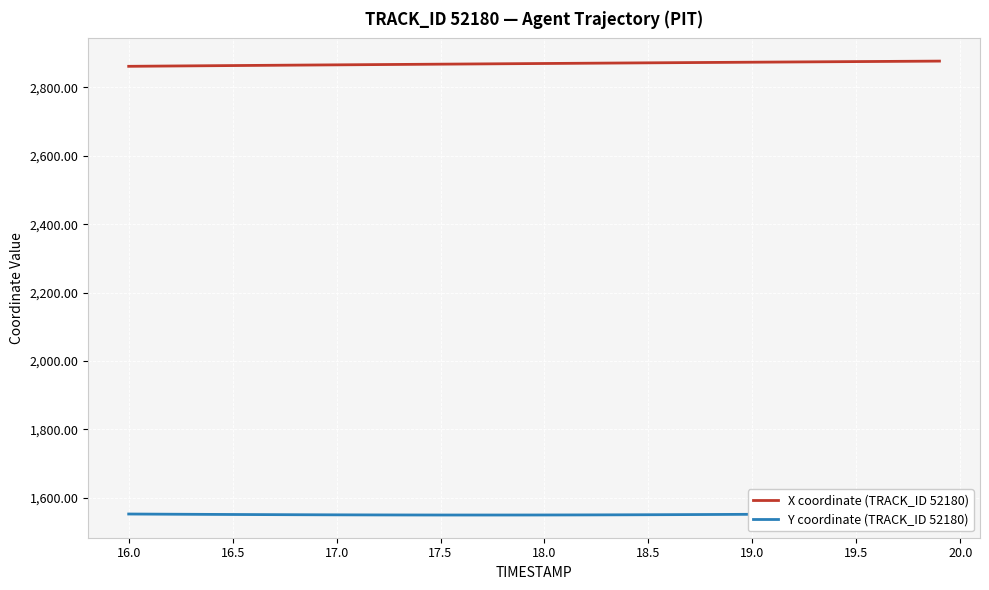

True or false: X coordinate (TRACK_ID 52180) and Y coordinate (TRACK_ID 52180) intersect in this chart.

False